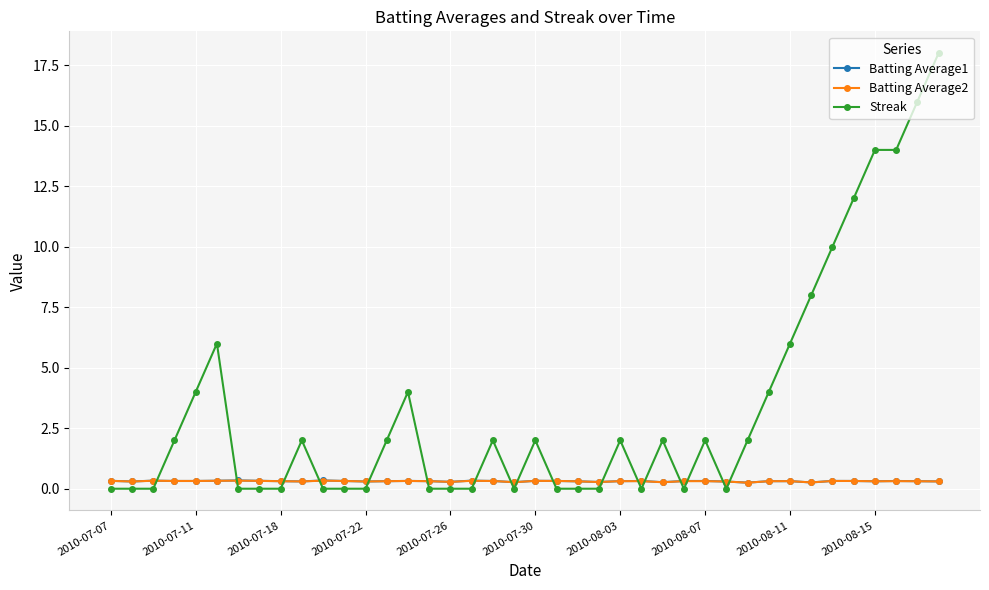

How many lines are shown in the chart?

3